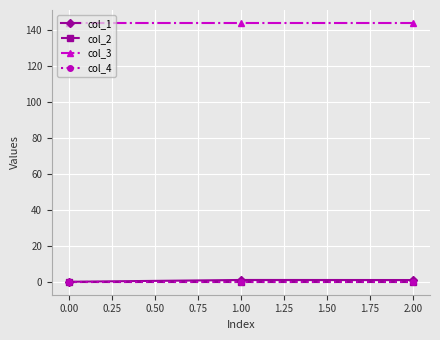

Rank the series at 1.00 from lowest to highest value.

col_2, col_4, col_1, col_3